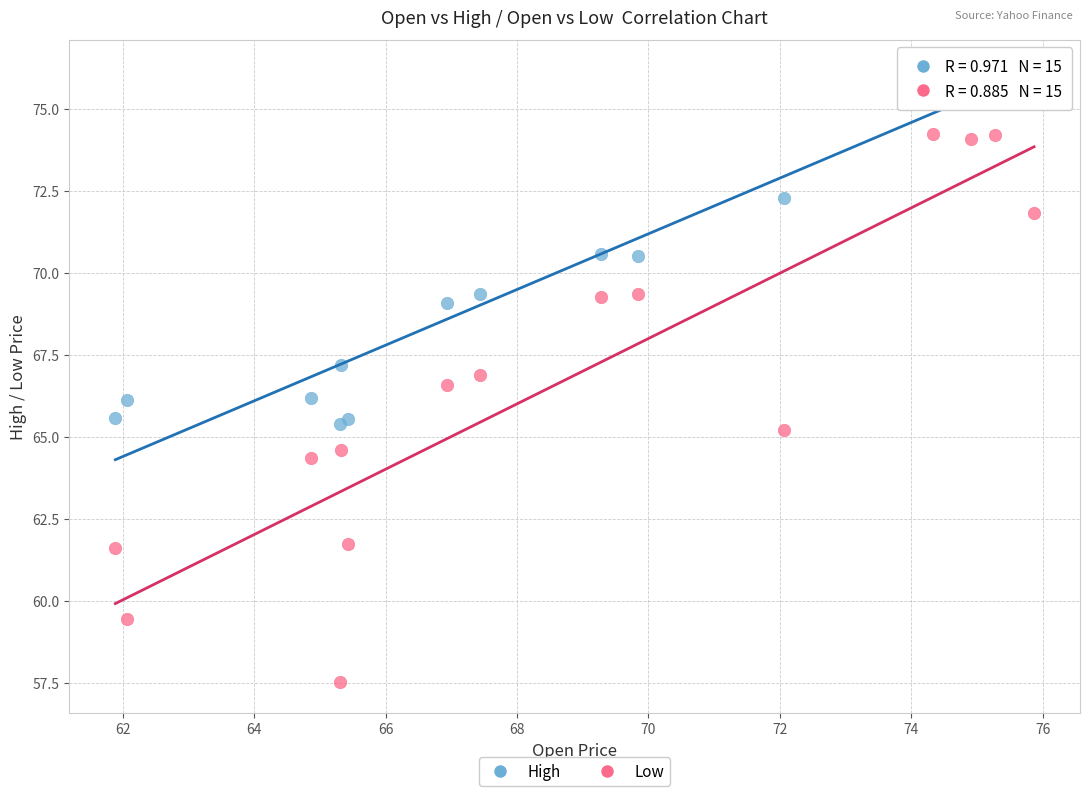

Which series has the largest Y range (max minus min)?

Low